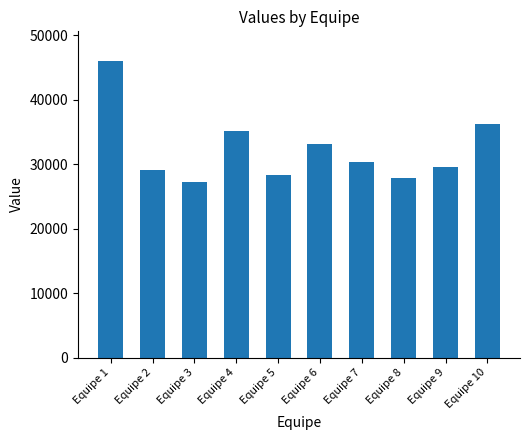

At which category does the chart reach its minimum across all series?

Equipe 3